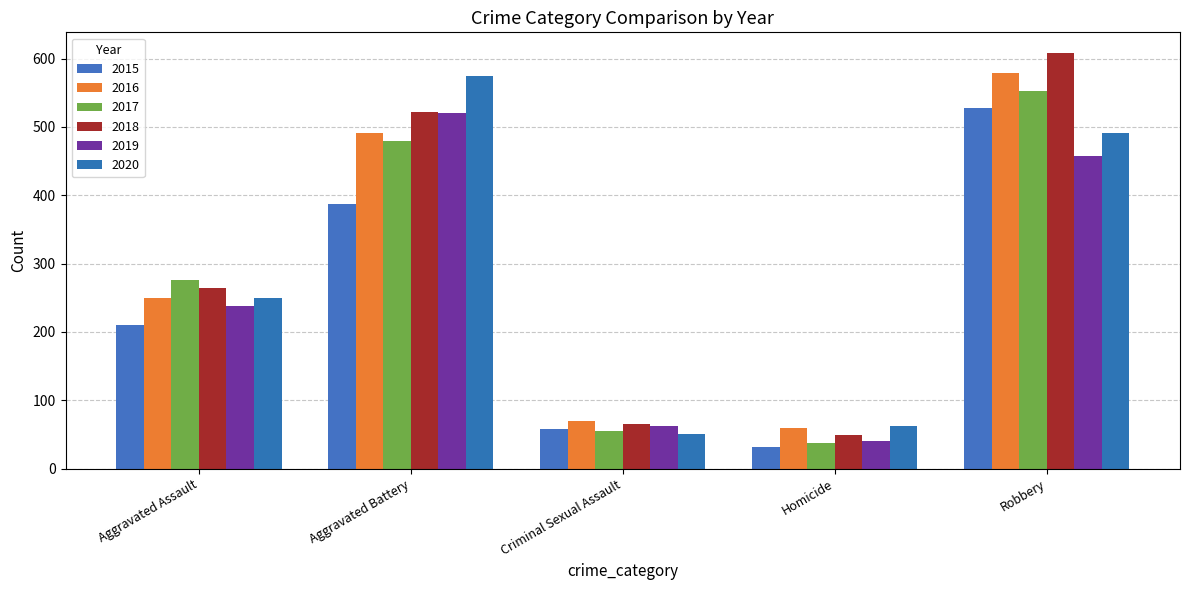

Between Criminal Sexual Assault and Robbery, which series saw the biggest shift?

2018